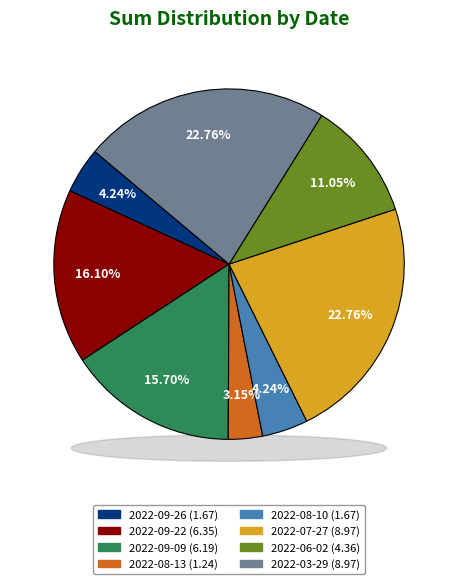

To the nearest percent, what portion does 2022-08-13 represent?

3%